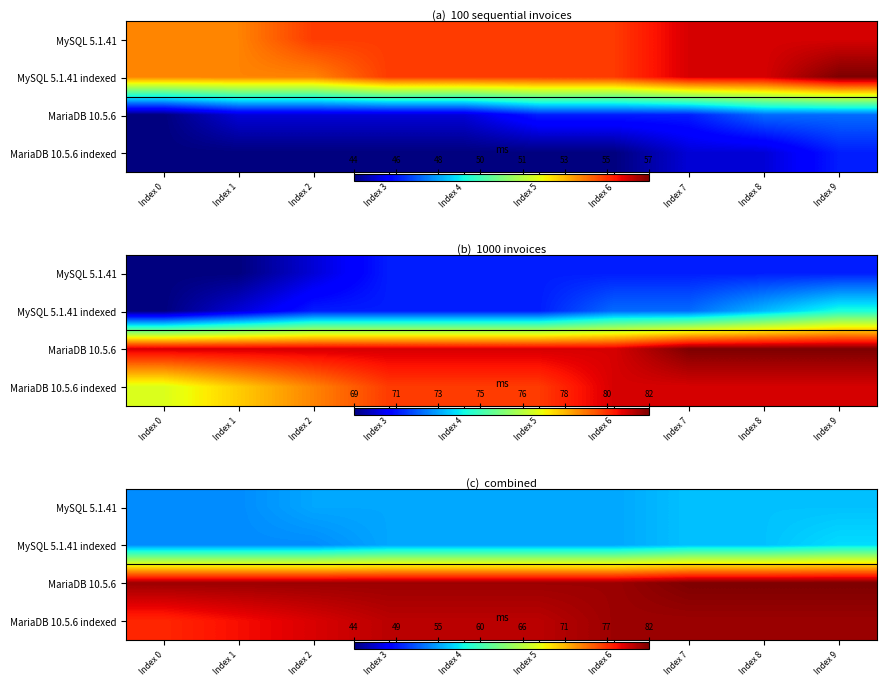

List the labels in order of MariaDB 10.5.6 value, smallest first.

Index 0, Index 1, Index 2, Index 3, Index 4, Index 5, Index 6, Index 7, Index 8, Index 9